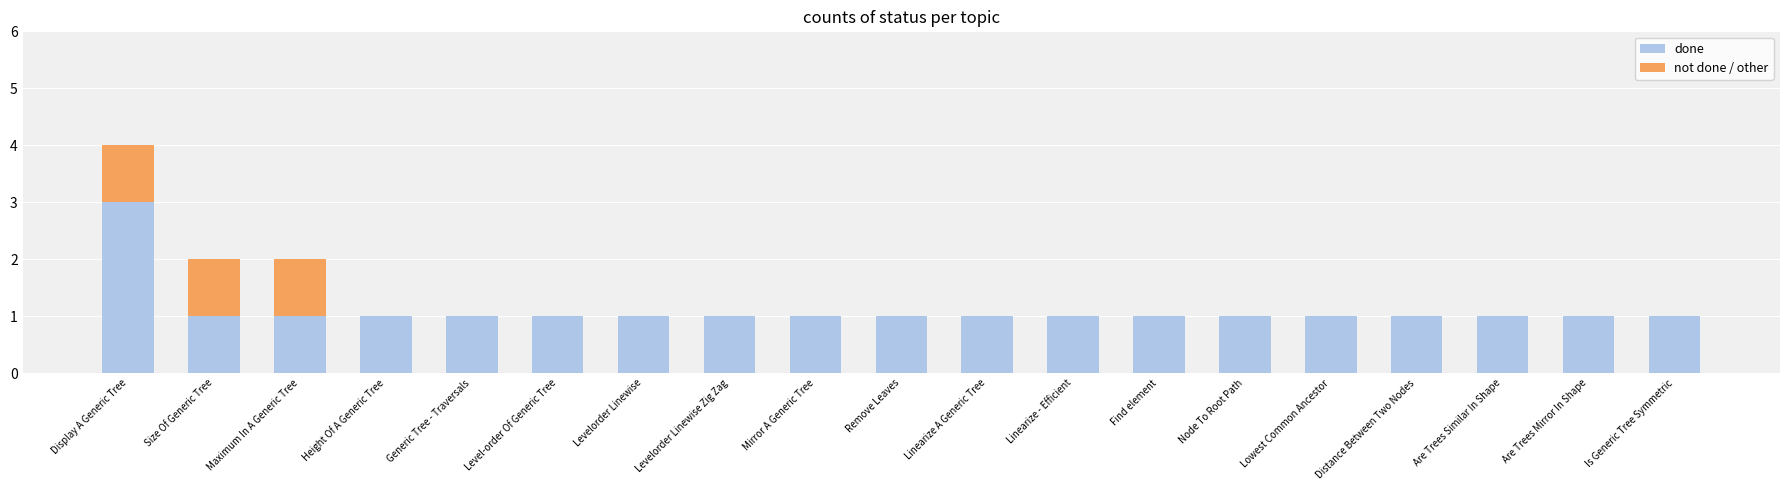

True or false: done has a value of 1 at Is Generic Tree Symmetric.

True